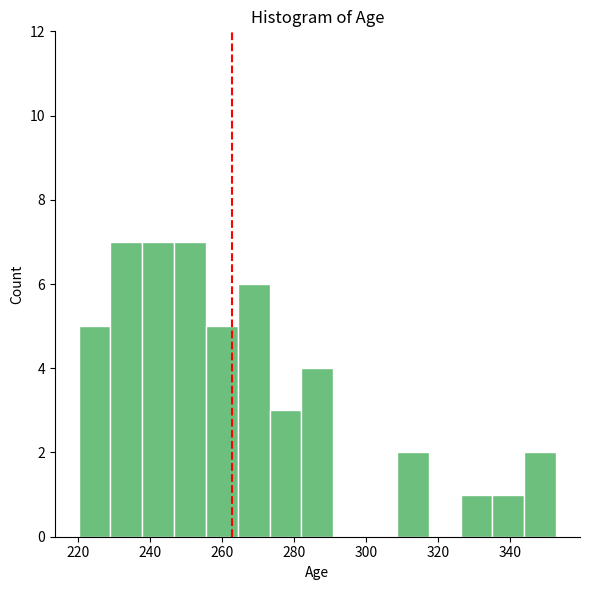

What is the height of the bar covering 326 to 336 on the x-axis? Neither the bar edges nor the heights are printed on the chart, so give them approximately, as read against the axes.

1